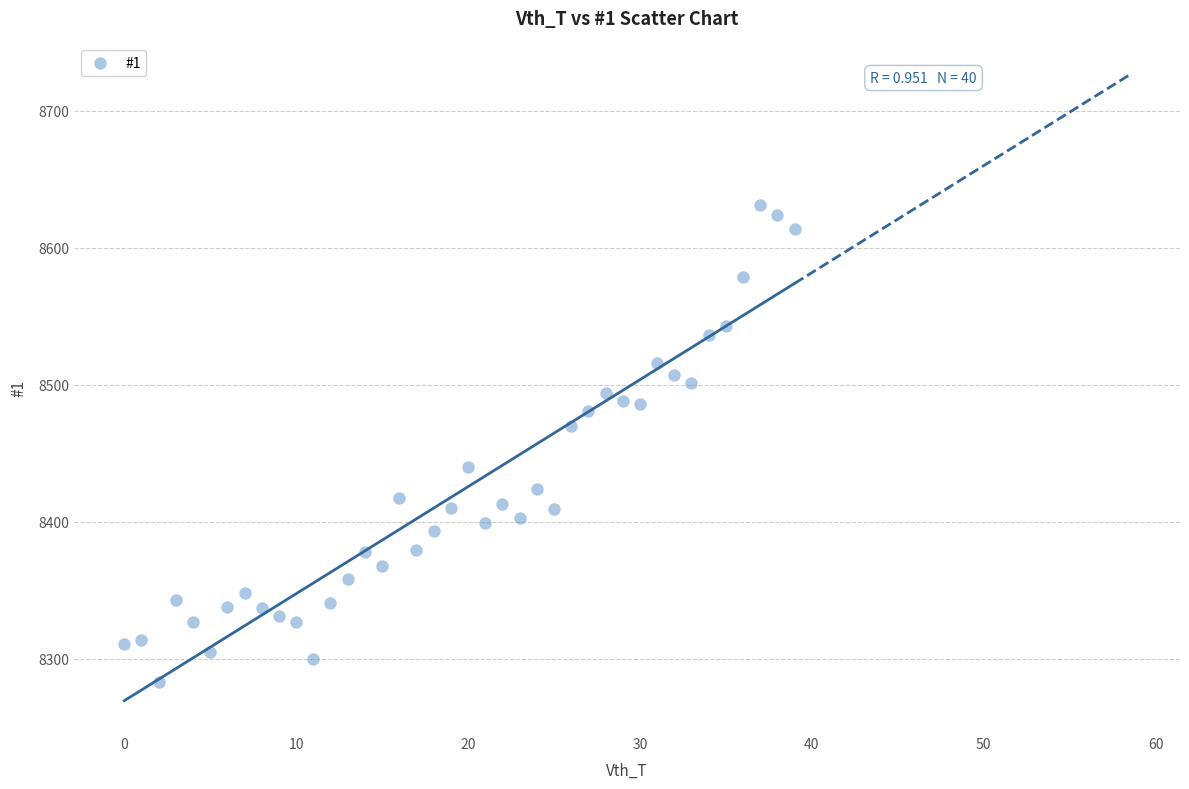

How many points are shown in the scatter plot?

40